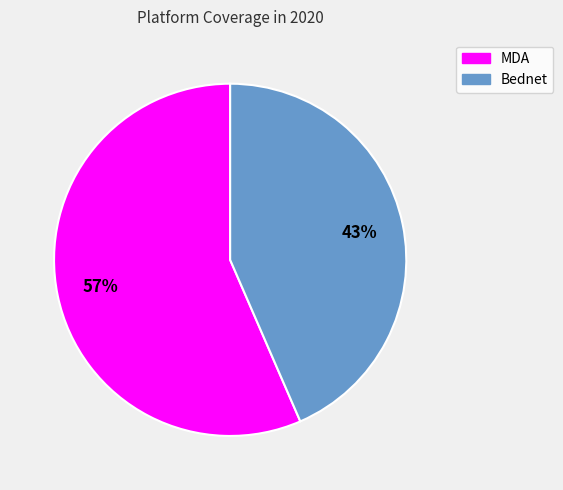

Combined, do MDA and Bednet account for over 50%?

Yes